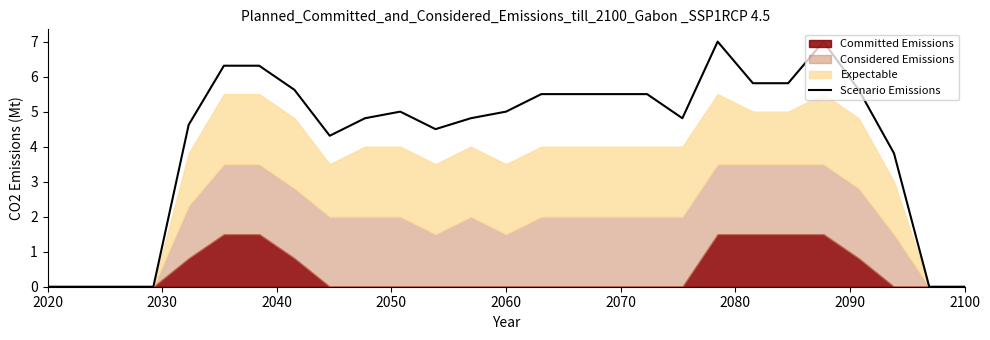

True or false: Scenario Emissions has a value of 0.0 at 2020.

True